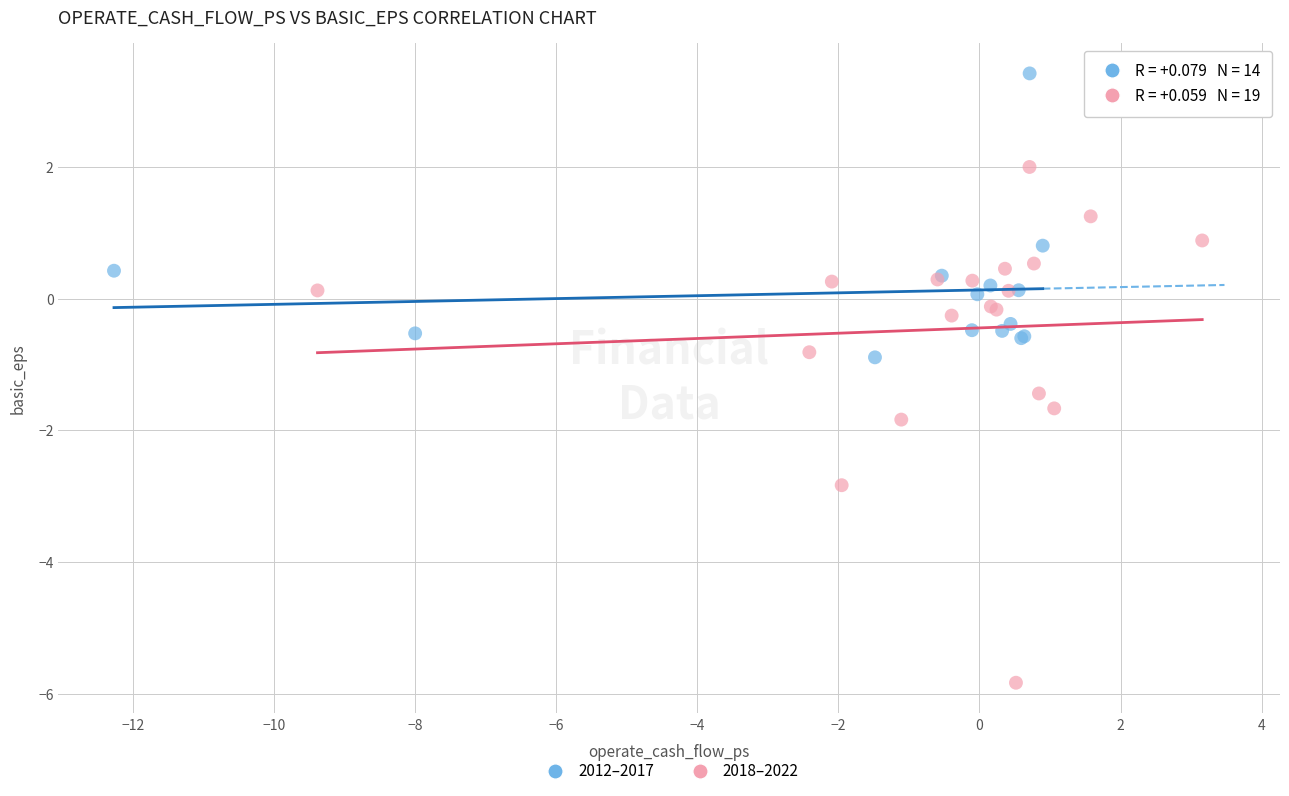

Which series reaches the maximum Y coordinate?

2012–2017